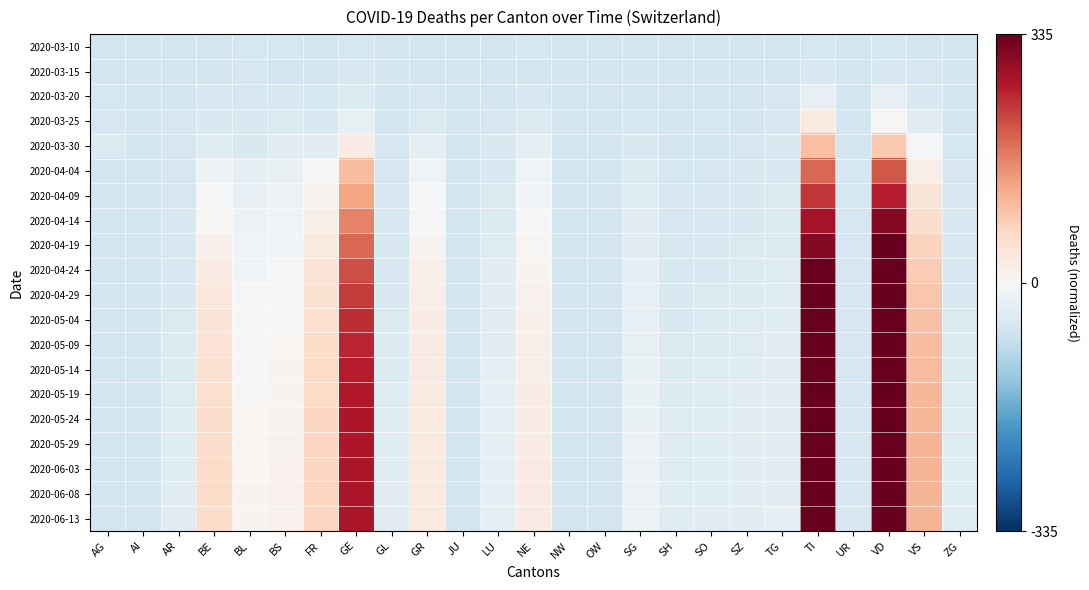

How many categories are shown in the chart?

25